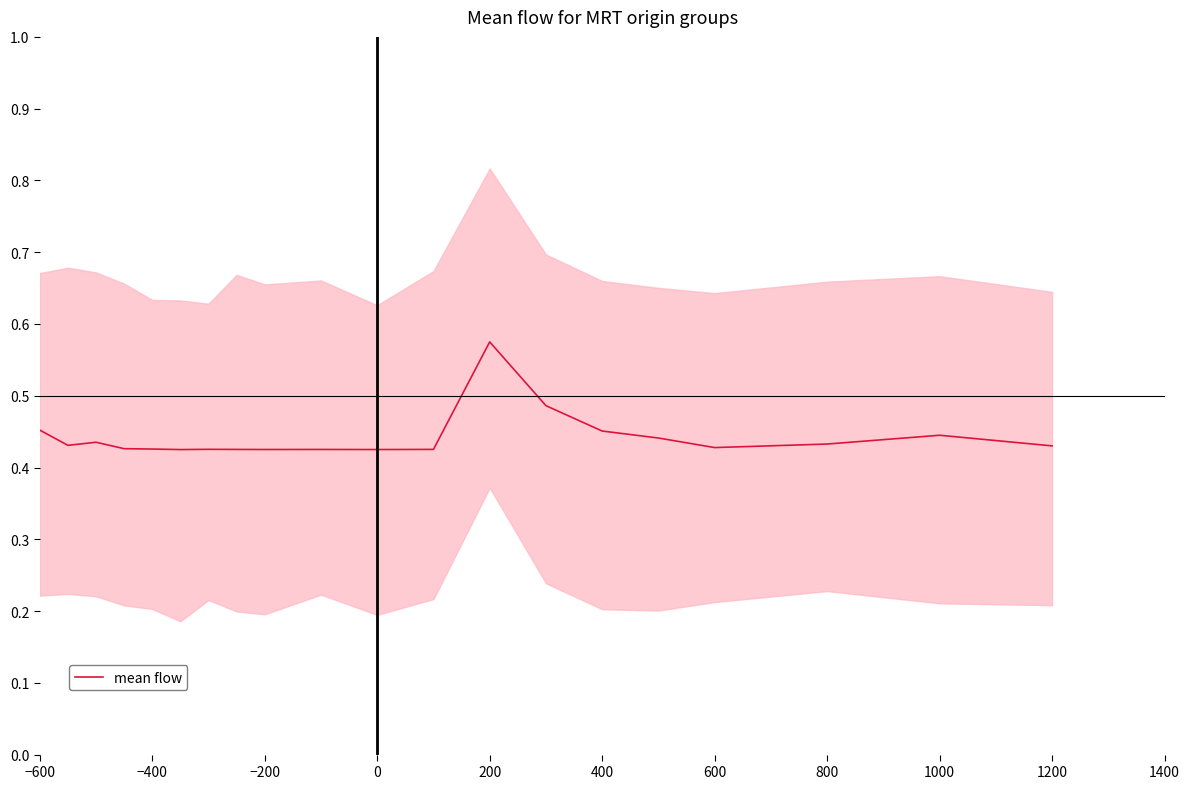

How many points are lower than both their immediate neighbors (excluding endpoints)?

5